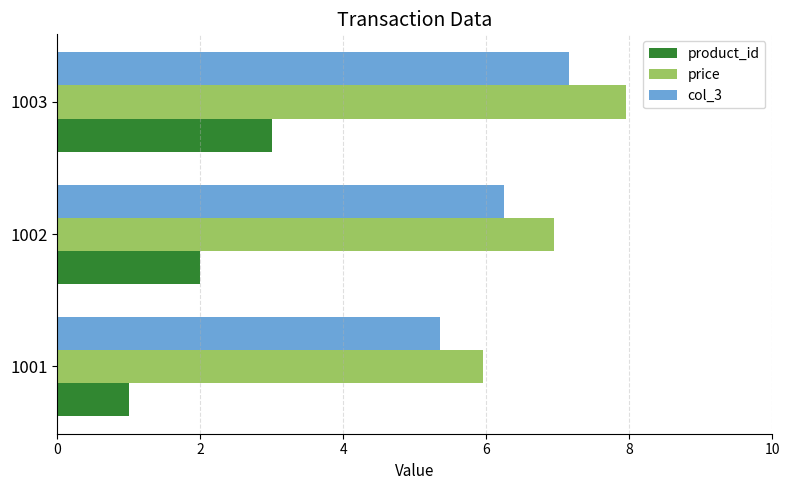

What is the difference between the second highest and minimum values in the price series?

1.0